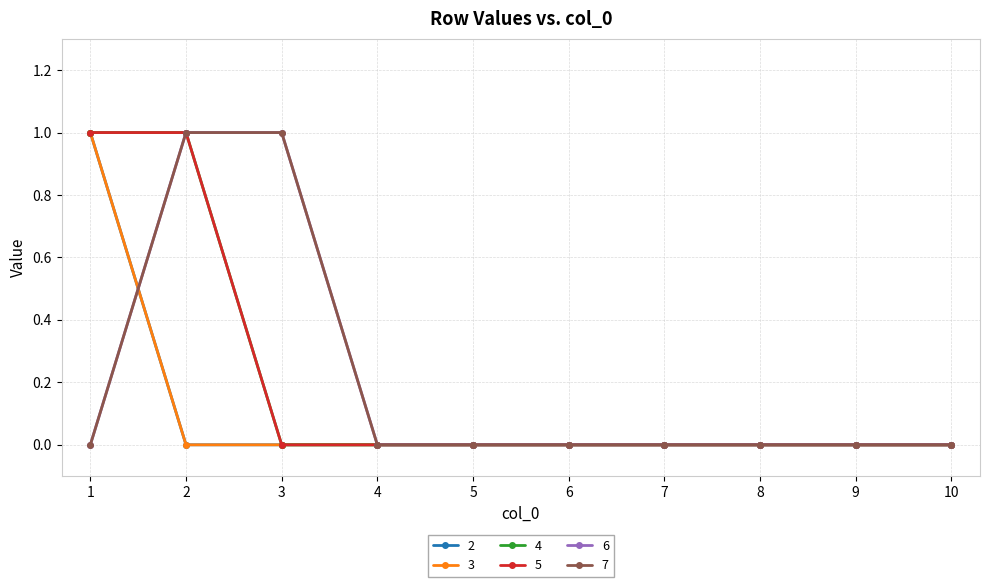

Reading left to right, extract all data points from this chart.

2: 1	0	0	0	0	0	0	0	0	0
3: 1	0	0	0	0	0	0	0	0	0
4: 1	1	0	0	0	0	0	0	0	0
5: 1	1	0	0	0	0	0	0	0	0
6: 0	1	1	0	0	0	0	0	0	0
7: 0	1	1	0	0	0	0	0	0	0